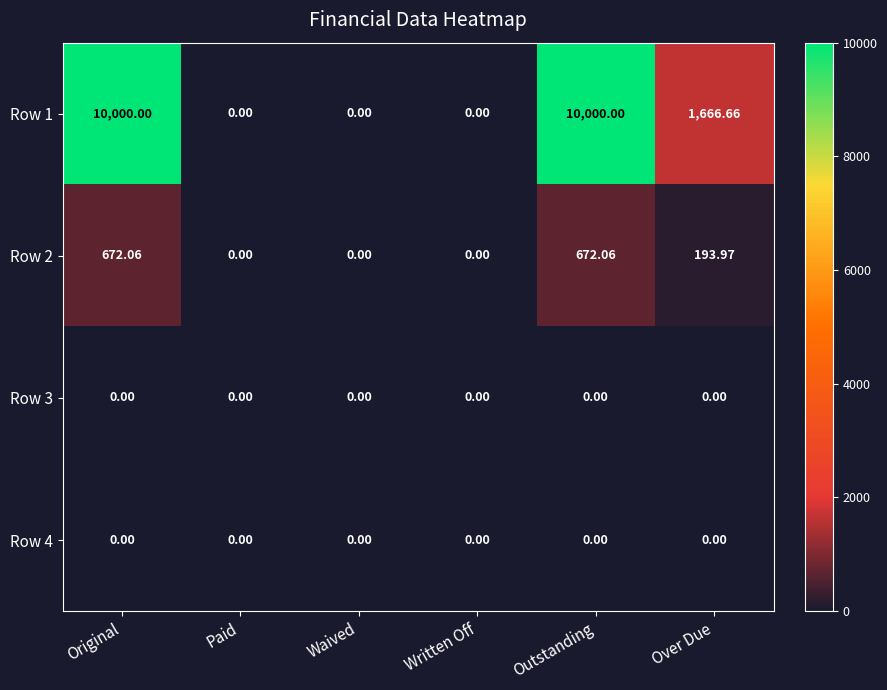

Which series has the largest range (max minus min)?

Row 1